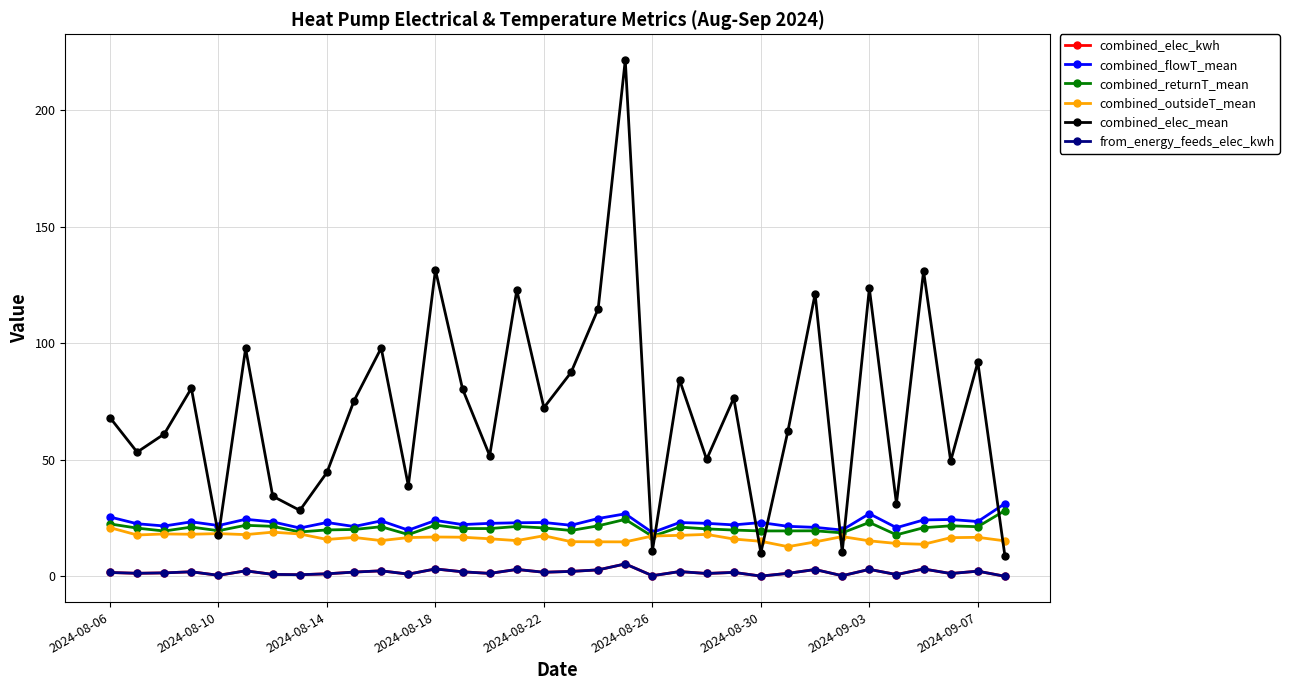

Which series has the largest total across all categories?

combined_elec_mean